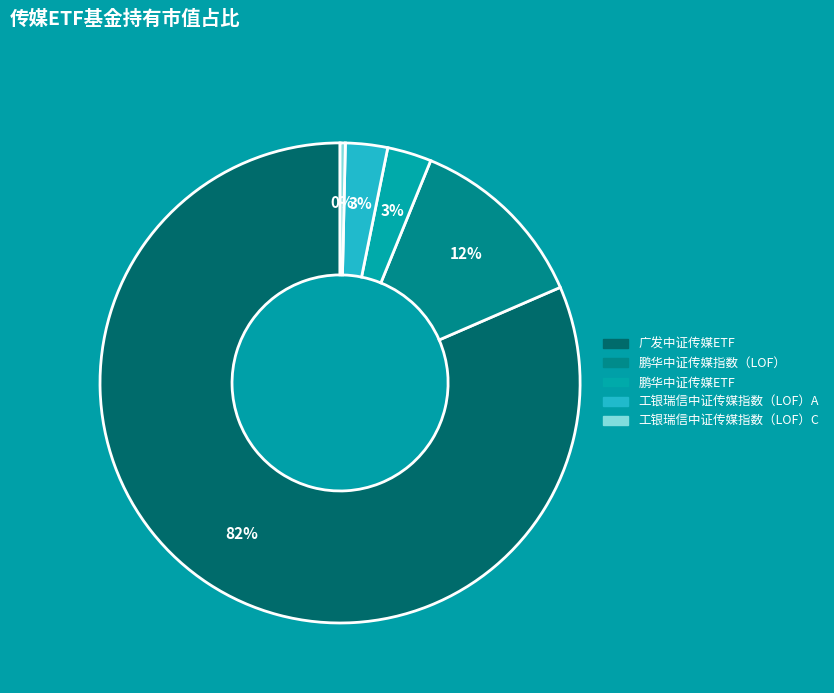

To the nearest percent, what is the difference between the 鹏华中证传媒ETF and 工银瑞信中证传媒指数（LOF）C slice percentages?

3%